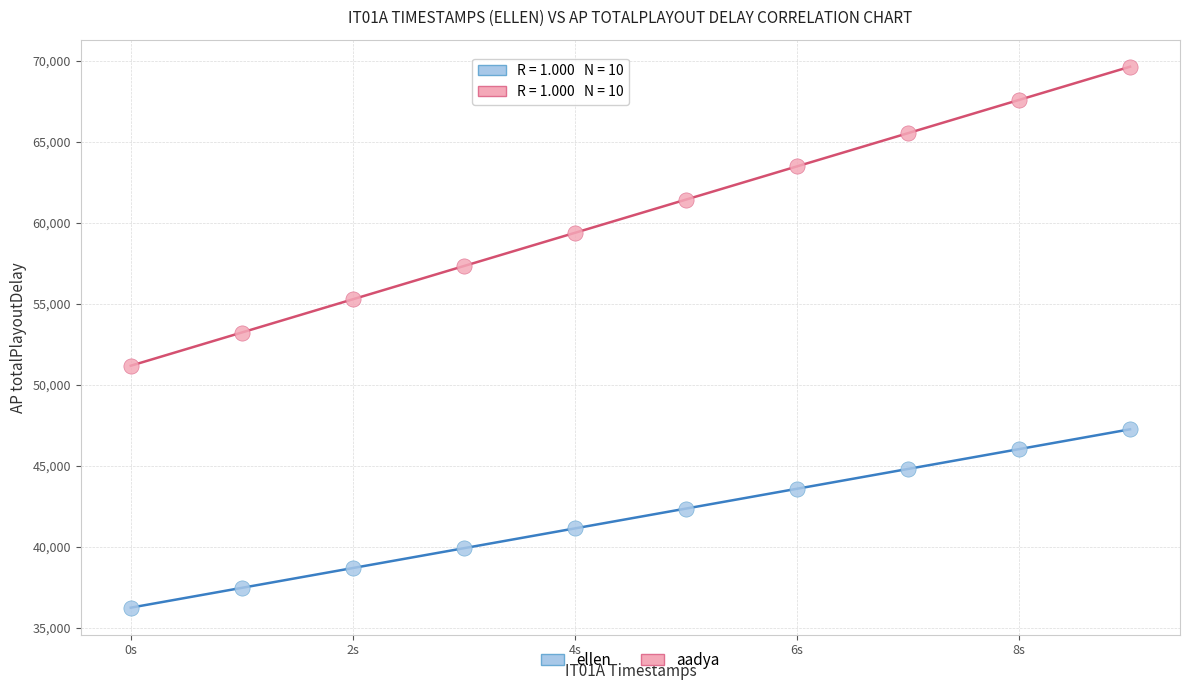

Across all data points, what is the range of Y values (max minus min)?

33401.8